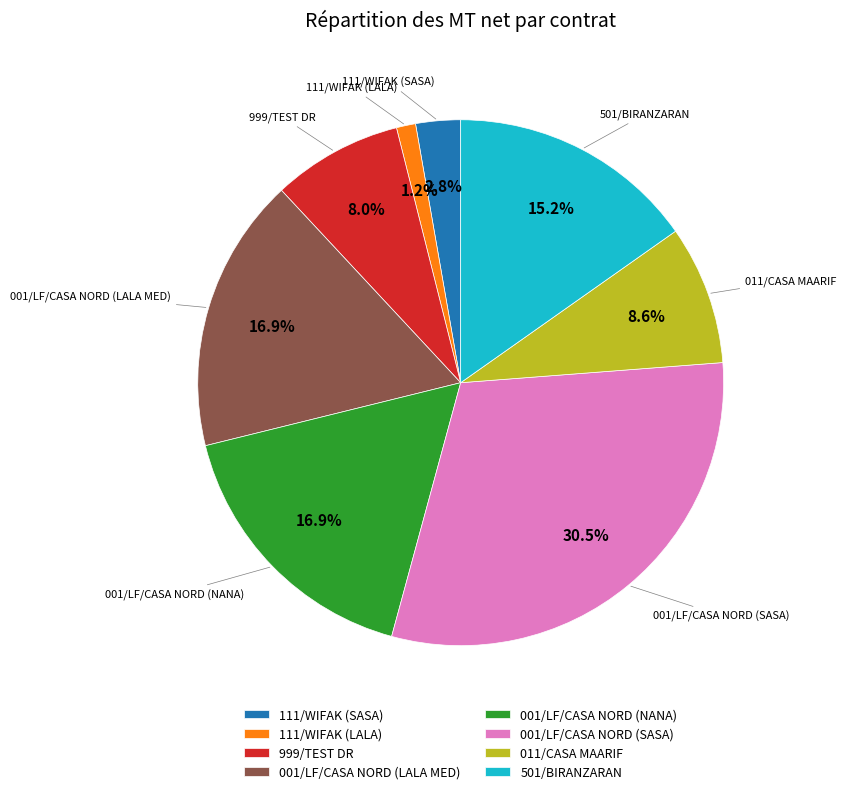

How many segments does this pie chart have?

8